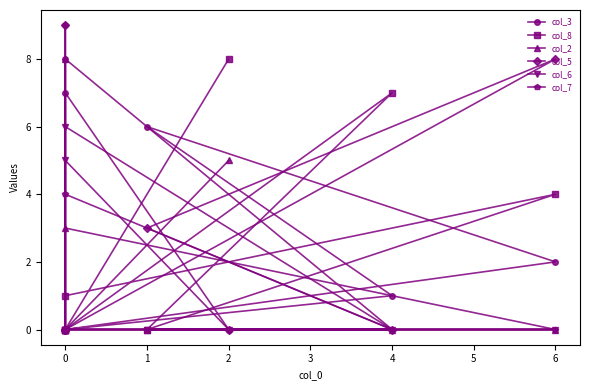

Between 4 and 6, which is larger?

6